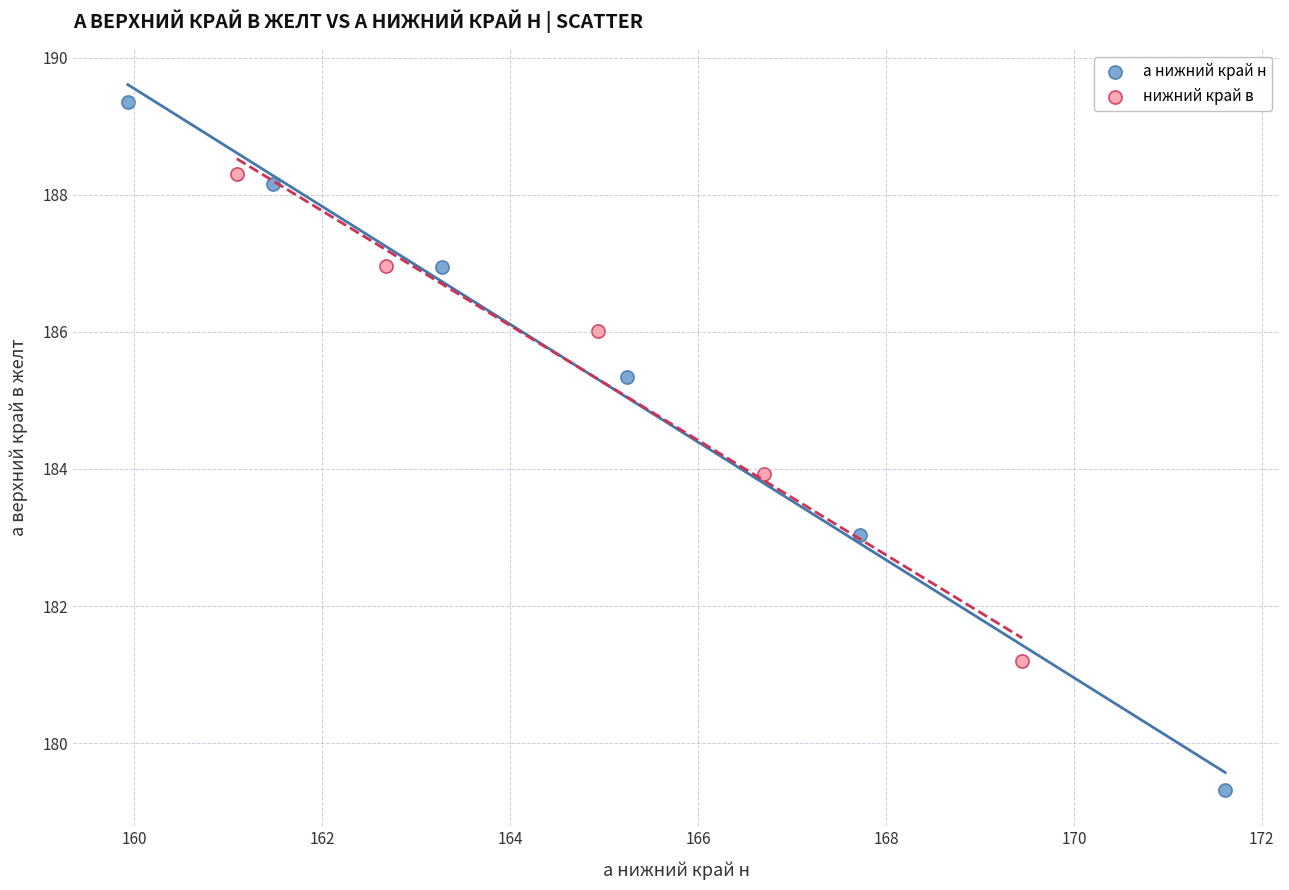

Which series has the largest Y range (max minus min)?

а нижний край н